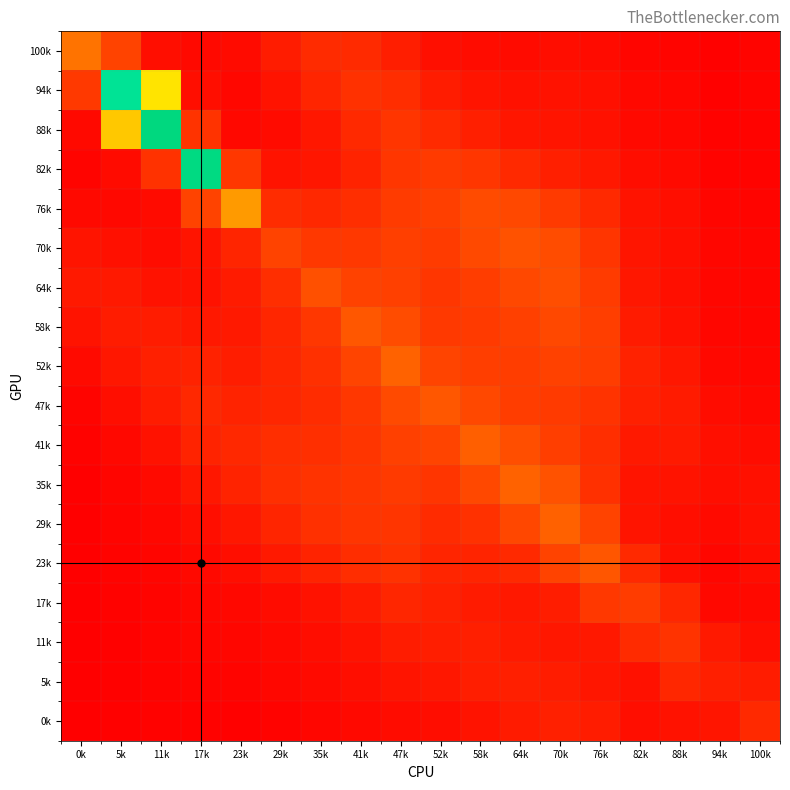

Rank the series at 35k from highest to lowest value.

64k, 70k, 58k, 35k, 29k, 52k, 41k, 47k, 100k, 76k, 94k, 23k, 88k, 82k, 17k, 11k, 5k, 0k